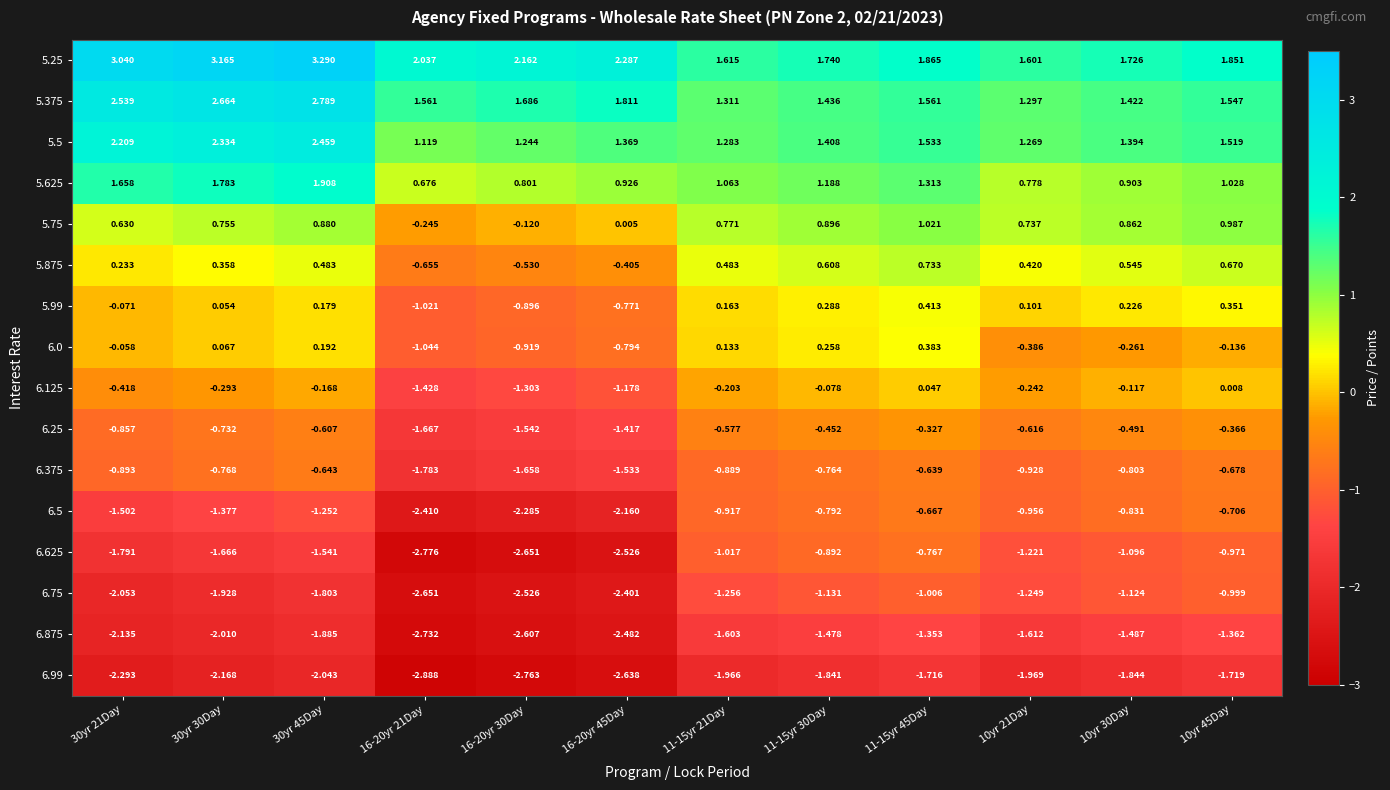

Is the value of 6.625 at 11-15yr 21Day greater than the value of 5.375 at 11-15yr 30Day?

No